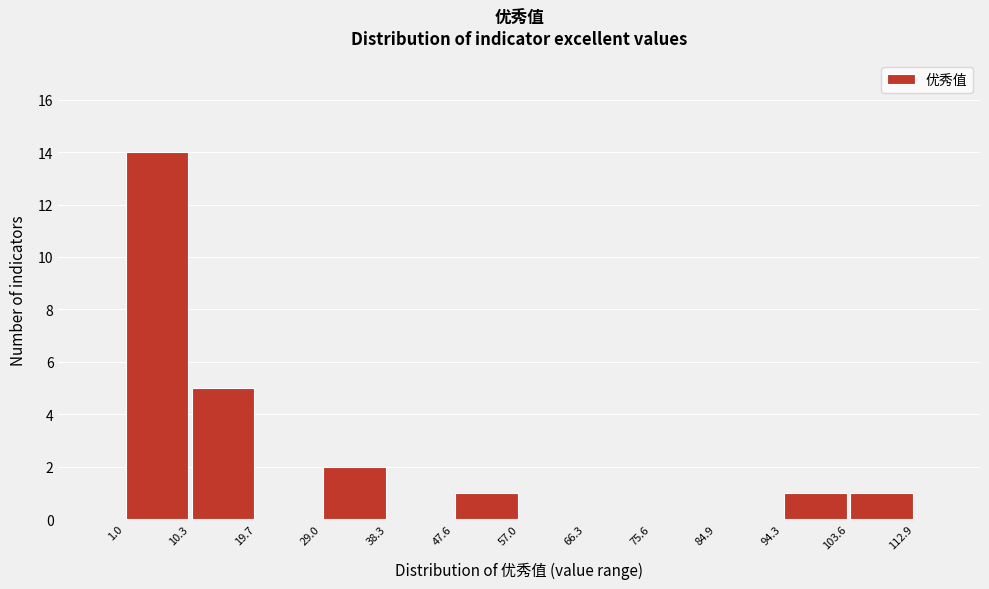

How tall is the bar that spans 94.3 to 103.6 on the x-axis? The values are not printed on the chart, so give them approximately, as read against the axis.

1